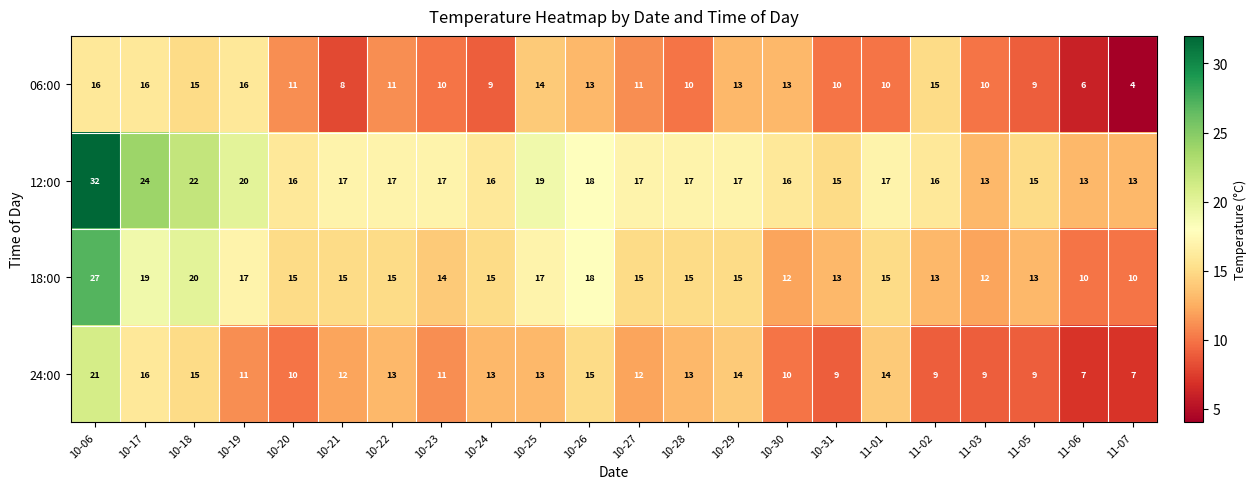

At 11-03, list the series in order from smallest to largest.

24:00, 06:00, 18:00, 12:00